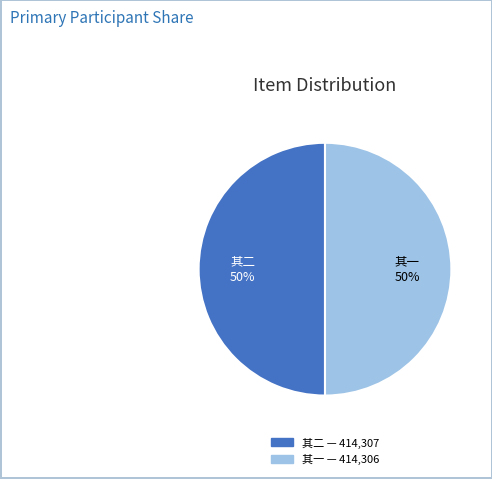

How many slices are in this pie chart?

2